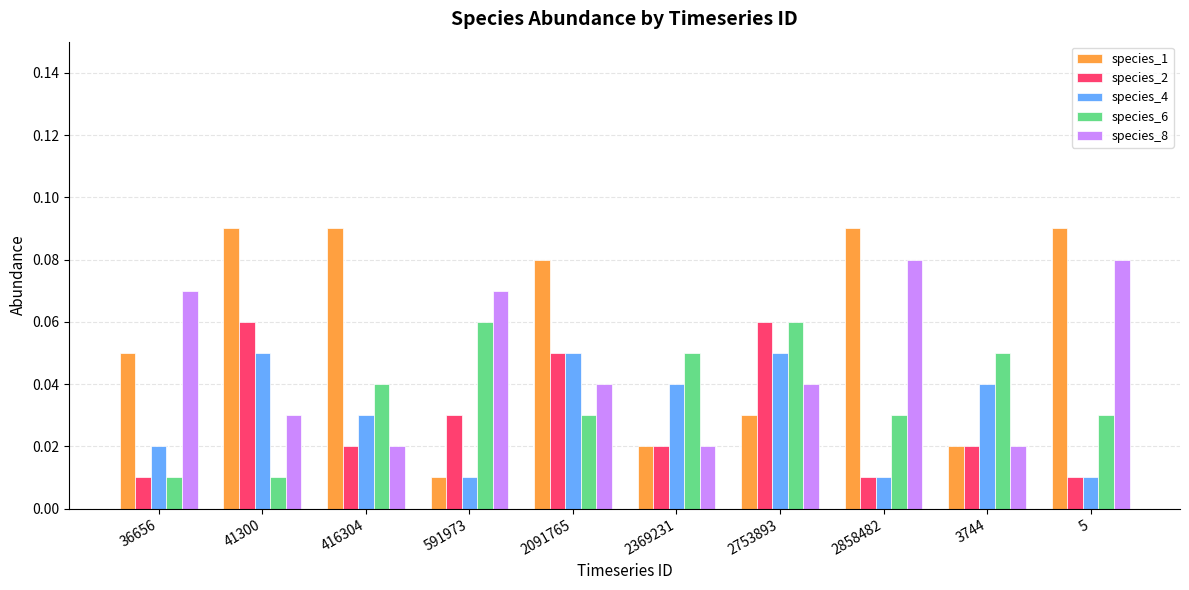

What is the total value across all series at 416304?

0.2